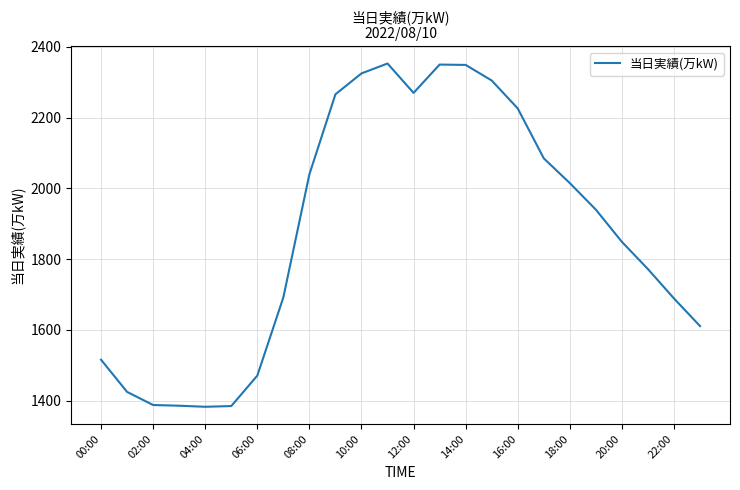

What is the maximum value shown in the chart?

2353